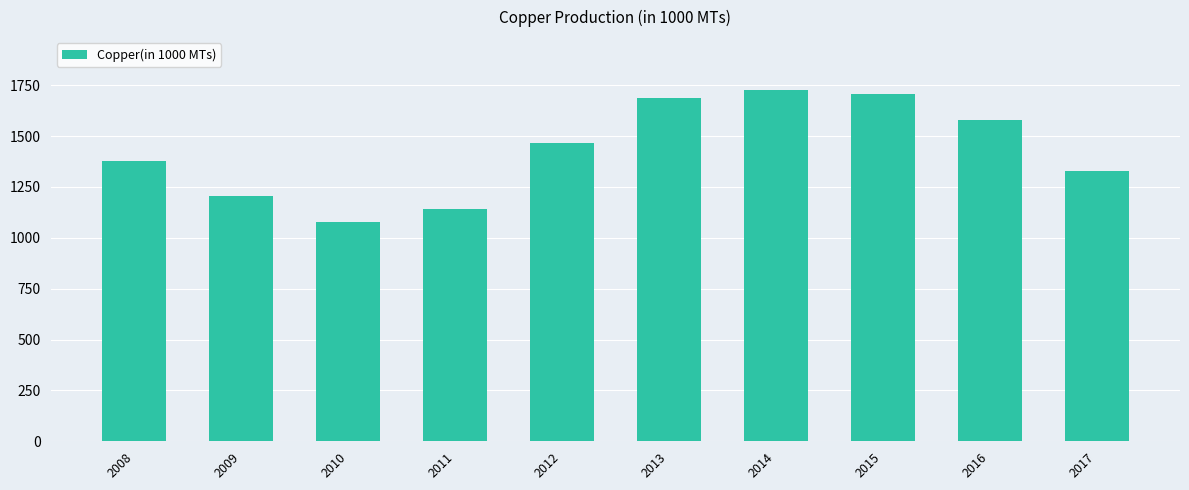

Reading left to right, extract all data points from this chart.

2008=1375.5	2009=1207.1	2010=1075.2	2011=1139.4	2012=1468.0	2013=1689.0	2014=1727.0	2015=1708.0	2016=1580.0	2017=1326.0